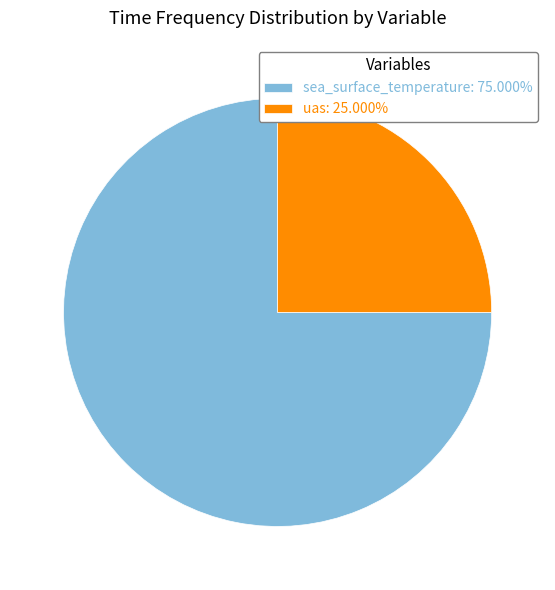

How many segments does this pie chart have?

2